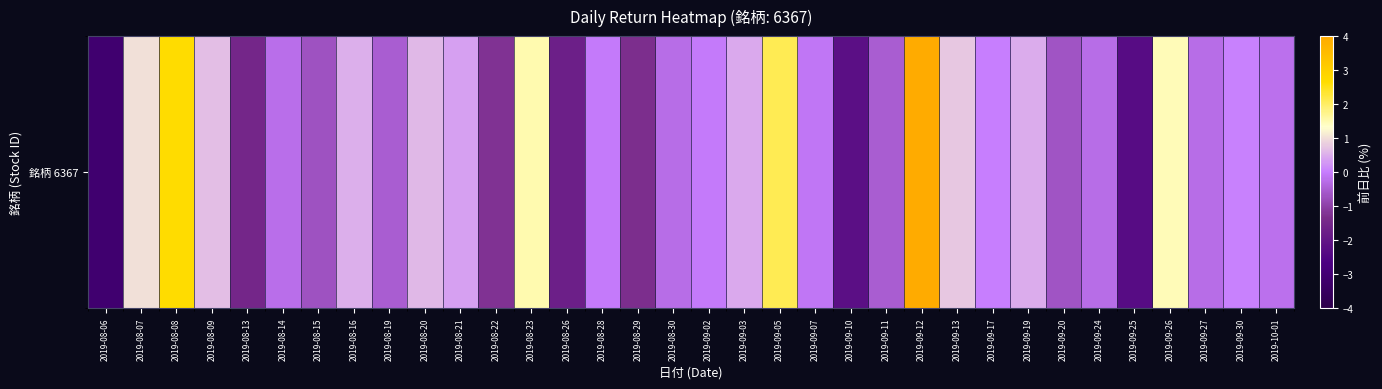

Between 2019-08-22 and 2019-09-25, which is larger?

2019-08-22